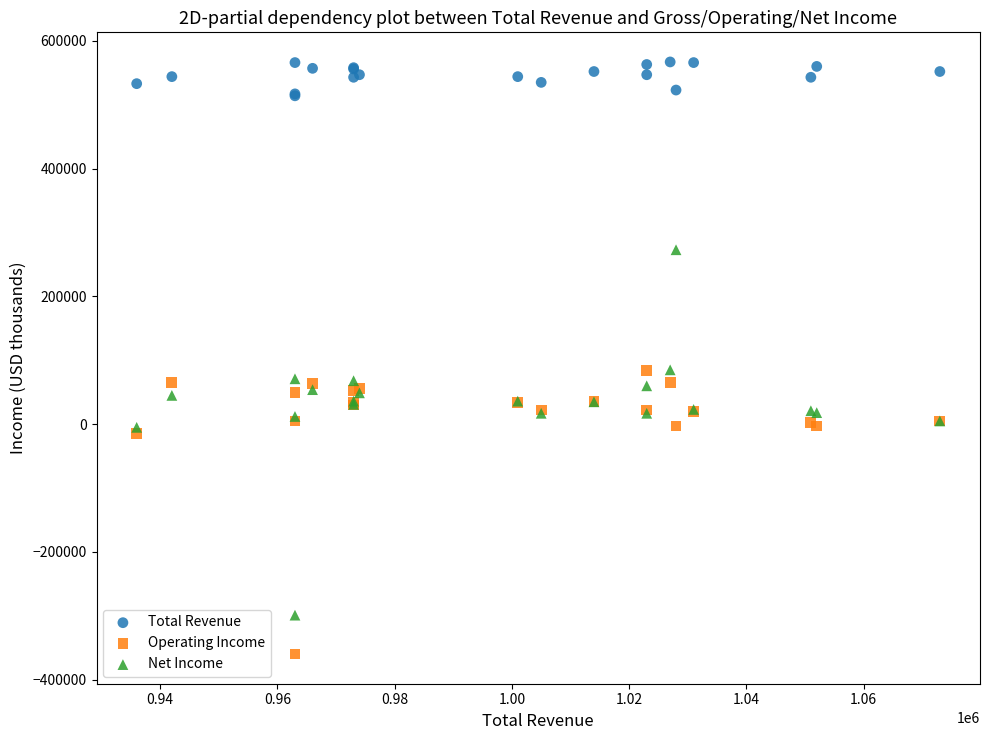

Which series contains the highest Y value?

Total Revenue